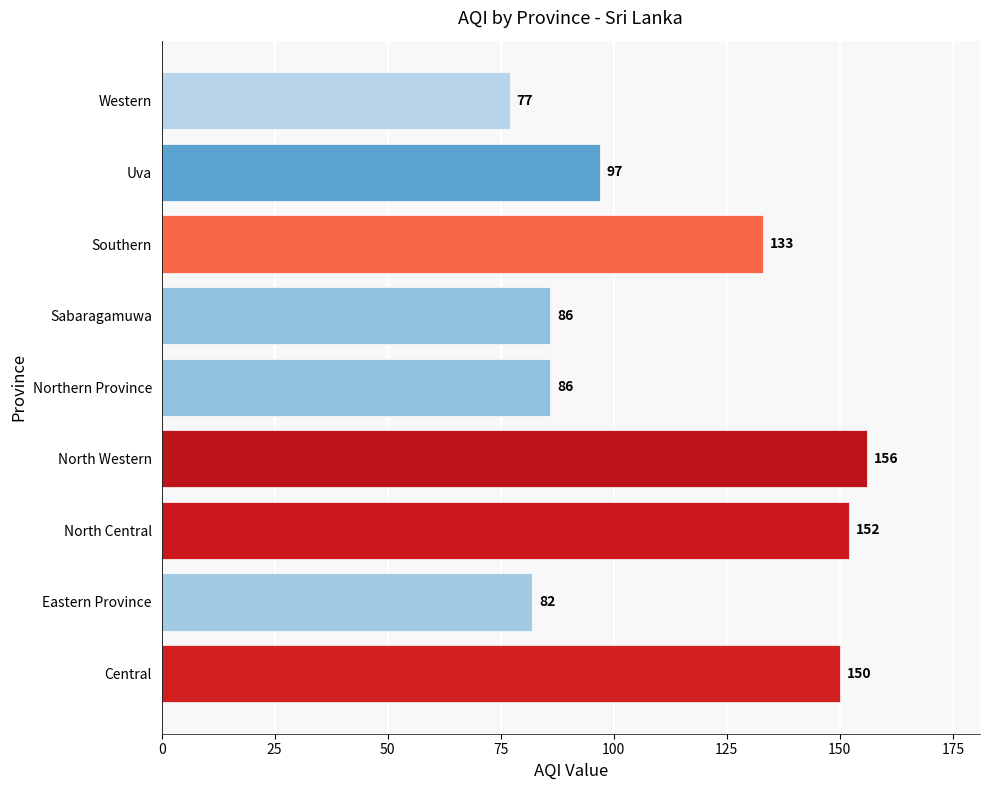

Are the bars grouped side by side (vs. stacked)?

No